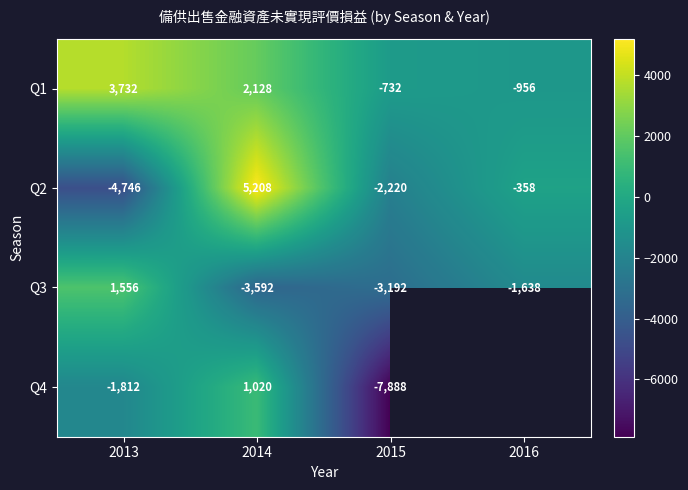

Count the number of data series in this chart.

4